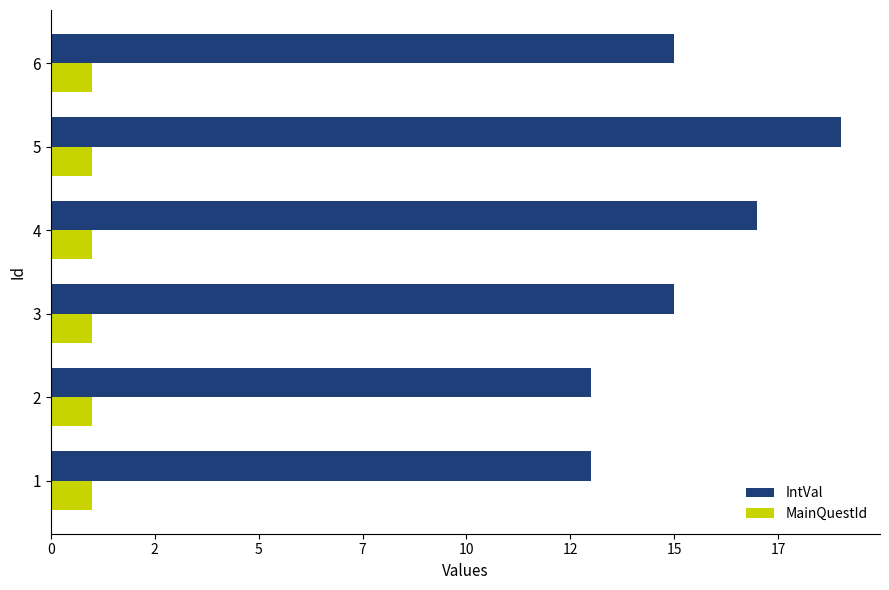

What are all the series names shown in the legend?

IntVal, MainQuestId